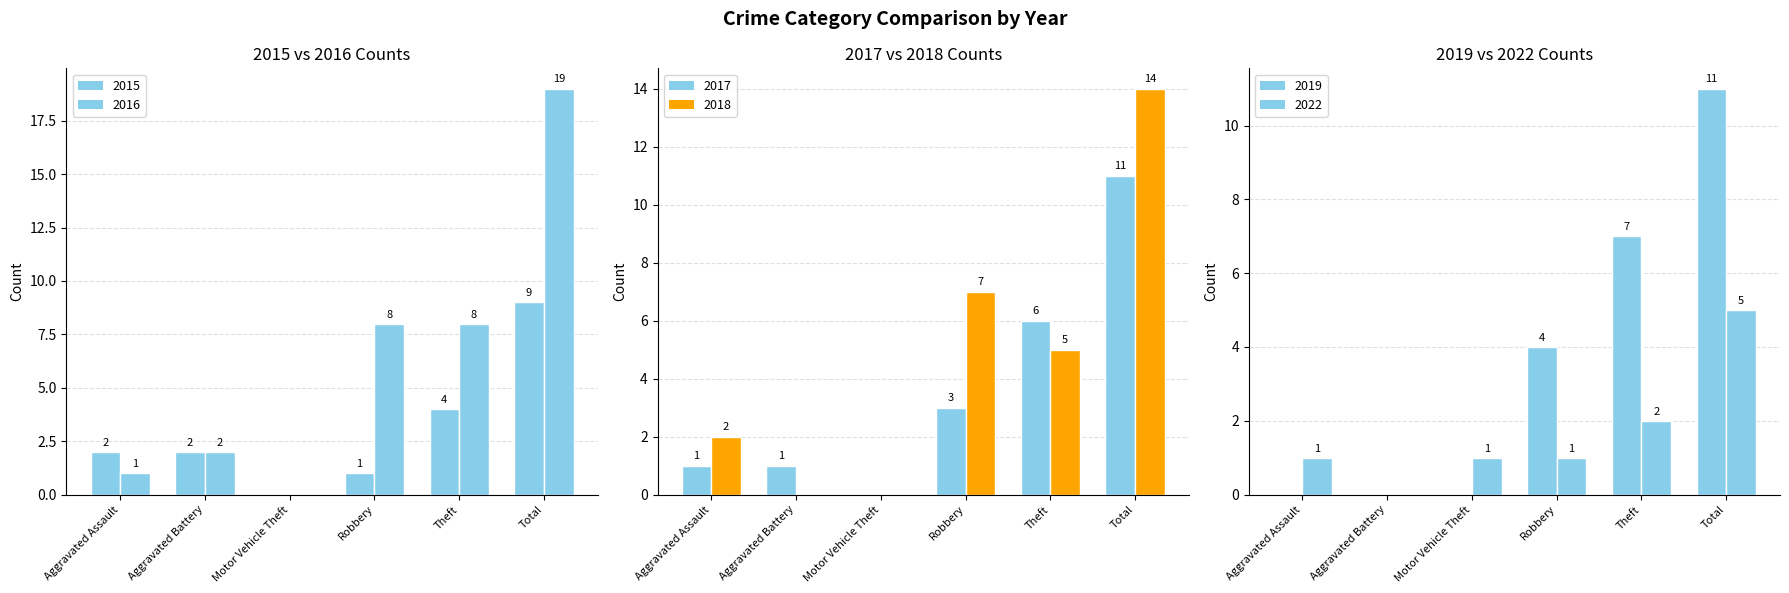

List the labels in order of 2018 value, smallest first.

Aggravated Battery, Motor Vehicle Theft, Aggravated Assault, Theft, Robbery, Total